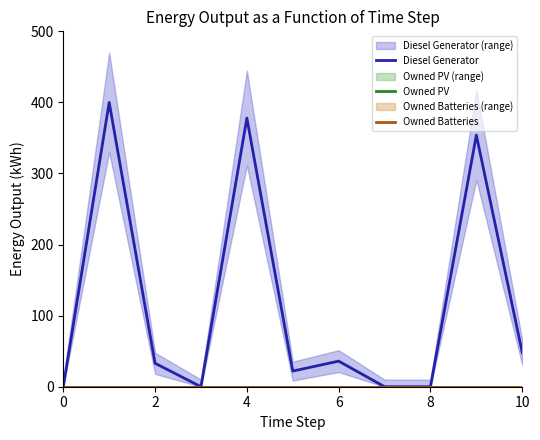

True or false: Diesel Generator and Owned PV cross at least once.

False